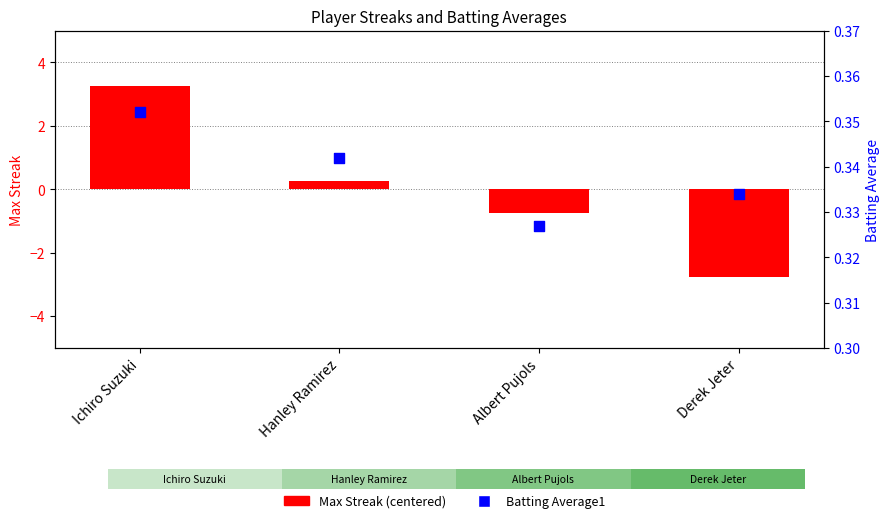

At which category is the sum across all series the highest?

Ichiro Suzuki